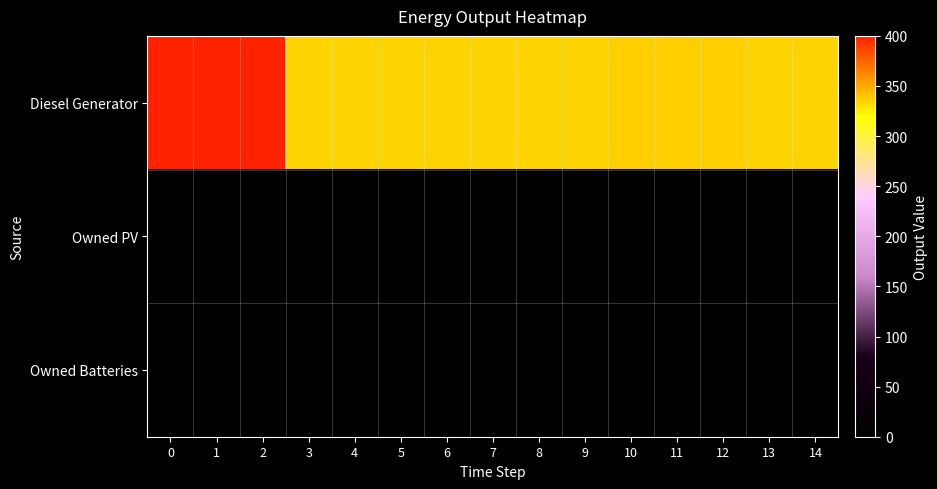

Count the number of data series in this chart.

3